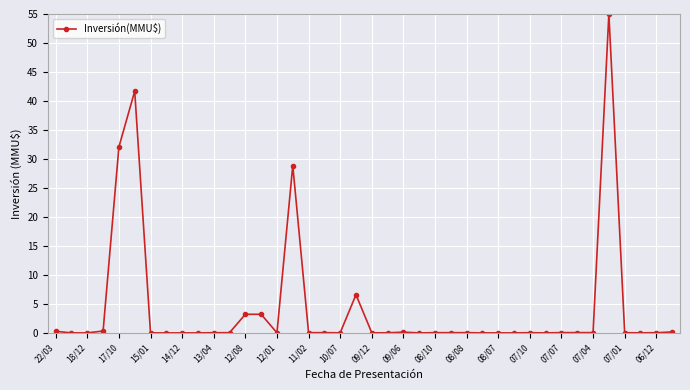

True or false: there are more than 0 points higher than both neighbors.

True